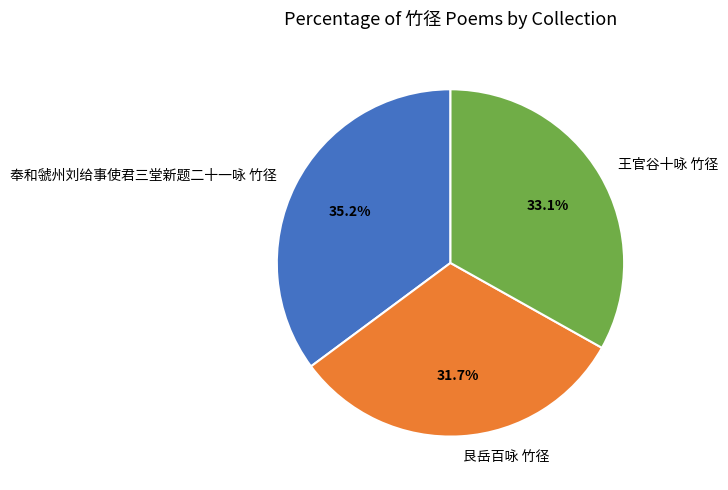

Does any single category account for the majority?

No